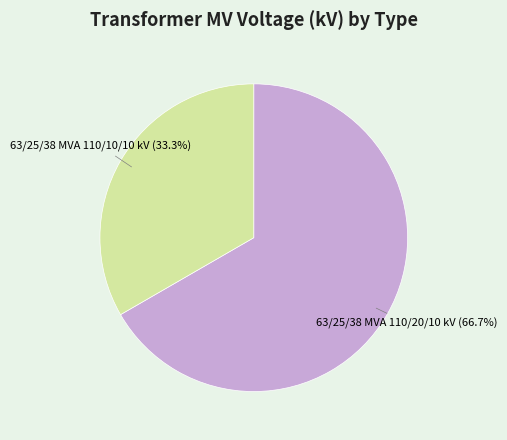

Combined, what portion of the pie is 63/25/38 MVA 110/10/10 kV and 63/25/38 MVA 110/20/10 kV?

100.0%